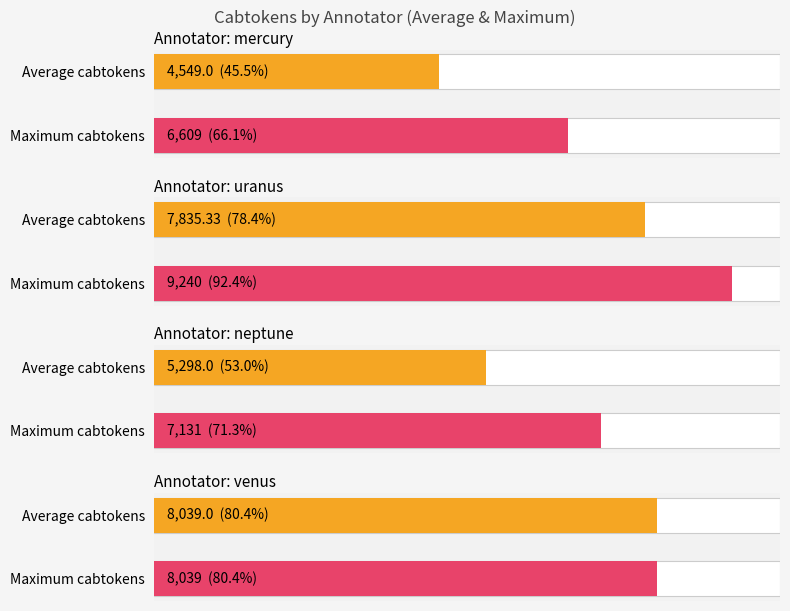

What is the maximum value shown in the chart?

9240